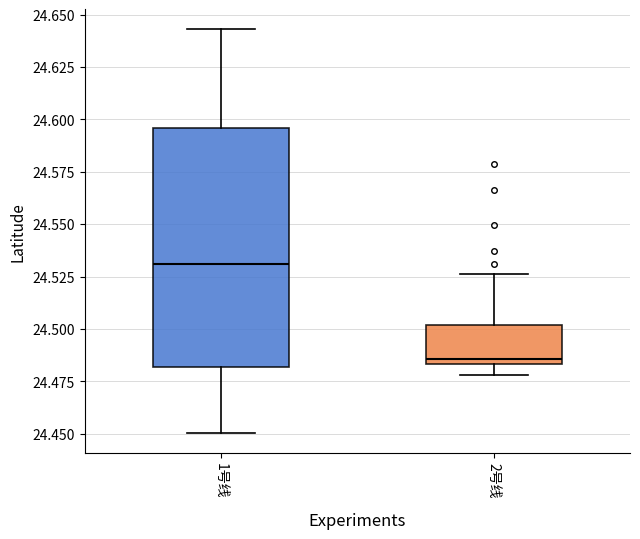

Reading left to right, read every box against the y-axis: the position of its median line, the range the box covers, and the ends of its whiskers. The values are not printed on the chart, so give them approximately, as read against the axis.

1号线: median 24.530, box 24.480 to 24.595, whiskers 24.450 to 24.645
2号线: median 24.485 (just above the box's lower edge), box 24.485 to 24.500, whiskers 24.480 to 24.525